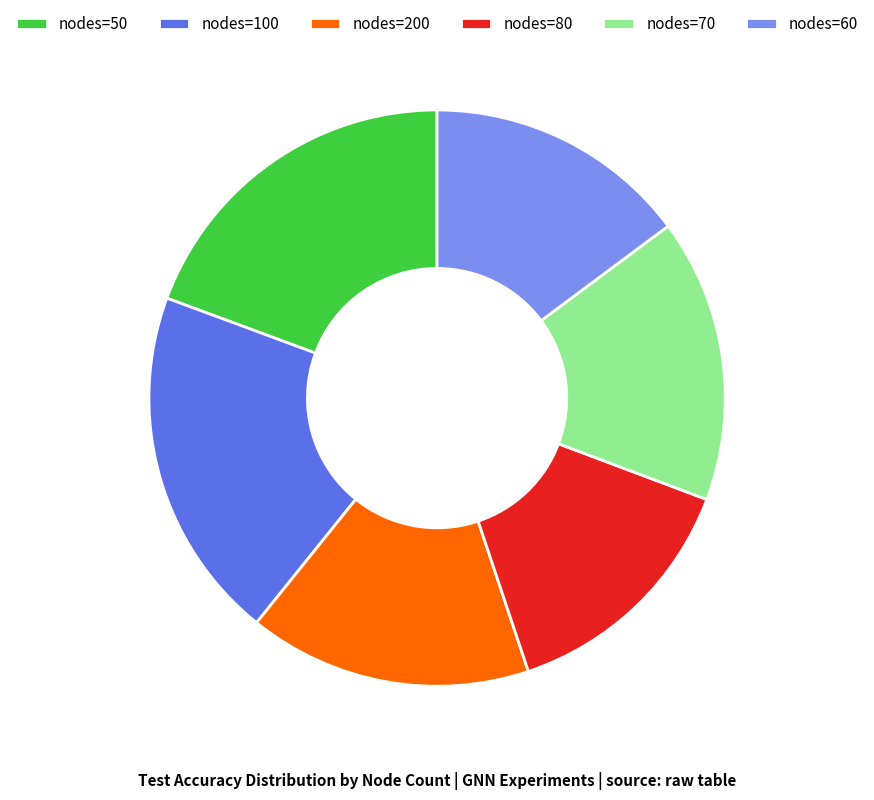

The nodes=200 slice represents 16% of the pie. True or false?

True